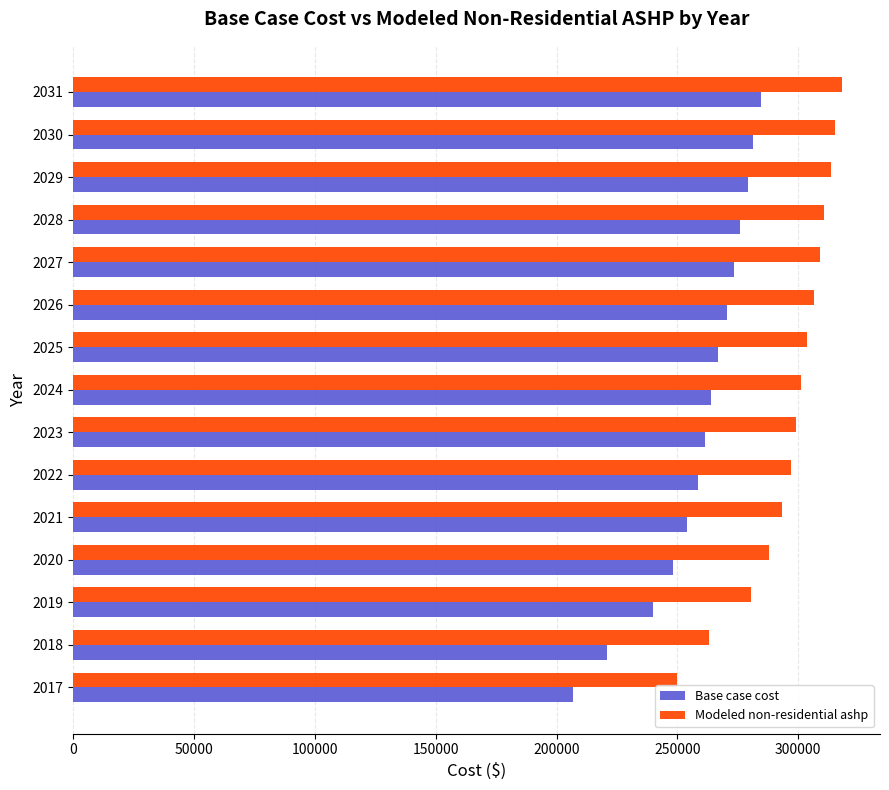

What is the lowest value of the Base case cost series?

206906.6